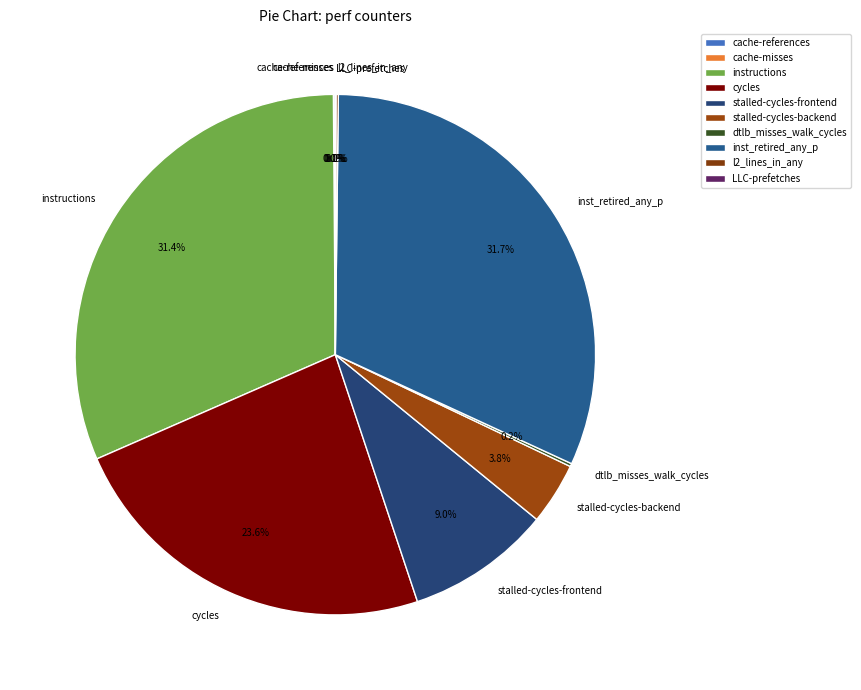

Is cycles the majority of the pie?

No